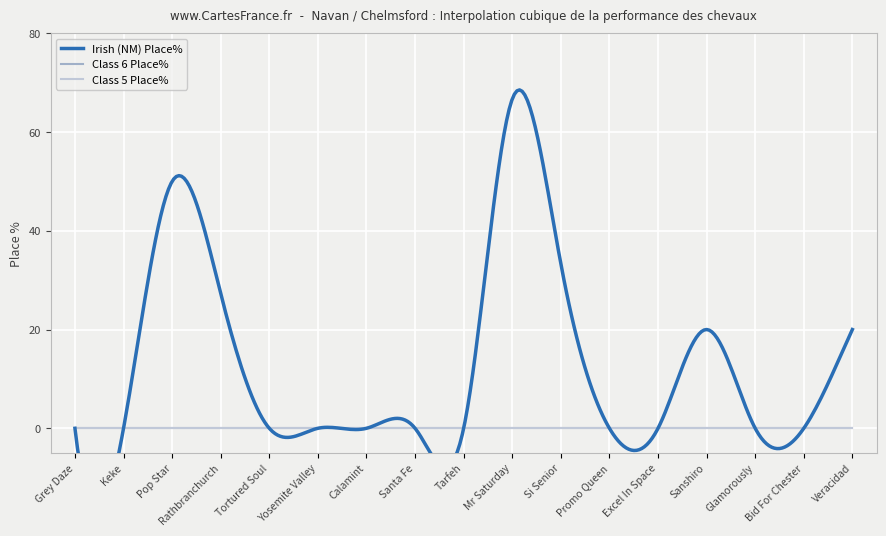

Is the value of Class 6 Place% at Yosemite Valley greater than the value of Irish (NM) Place% at Excel In Space?

No